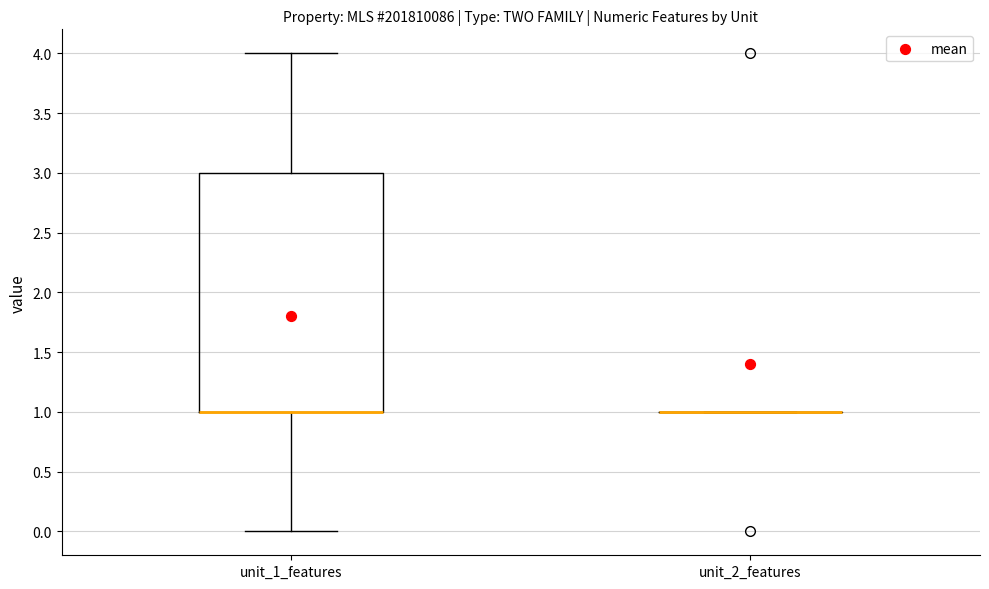

Reading left to right, read every box against the y-axis: the position of its median line, the range the box covers, and the ends of its whiskers. The values are not printed on the chart, so give them approximately, as read against the axis.

unit_1_features: median 1 (drawn on the box's lower edge), box 1 to 3, whiskers 0 to 4
unit_2_features: box collapsed to a line at 1, whiskers 1 to 1